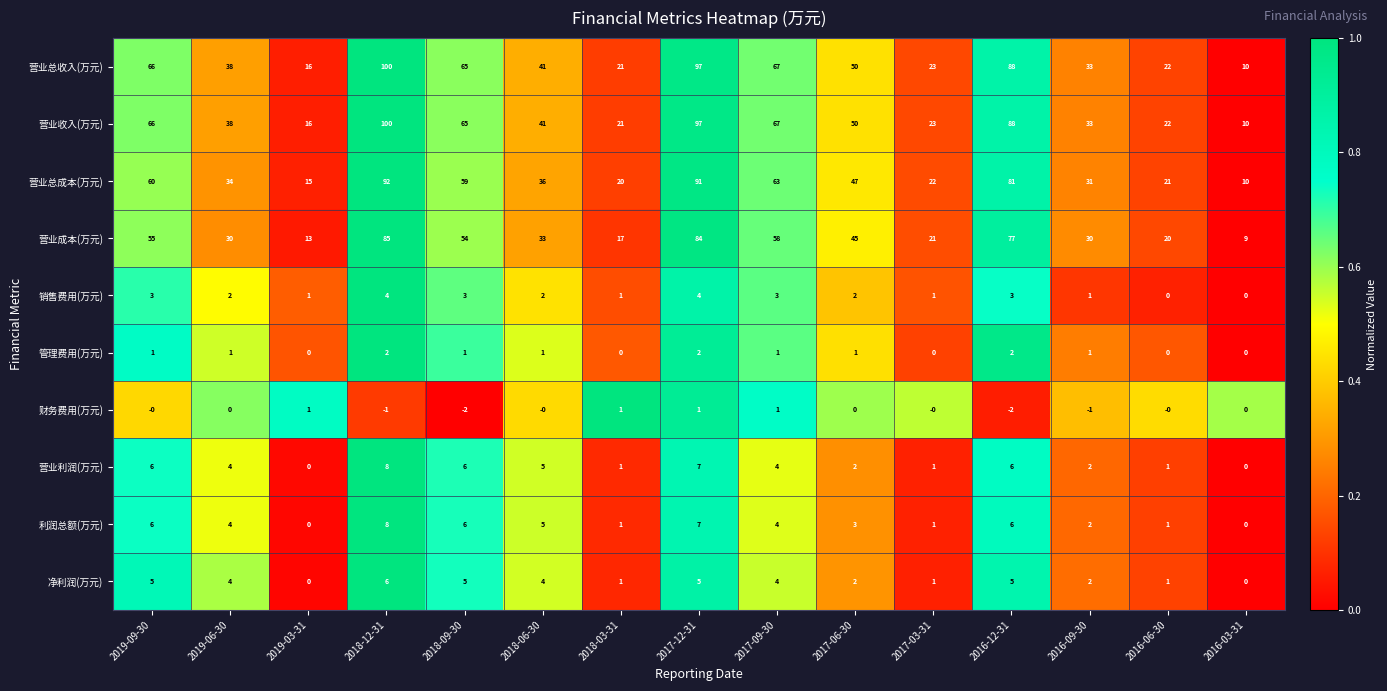

How many data points does each series have?

15